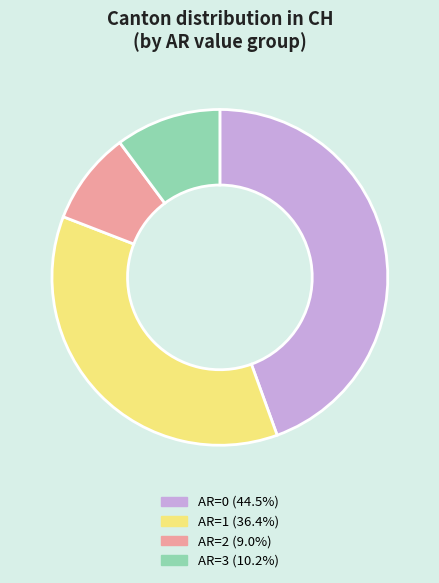

Do AR=3 (10.2%) and AR=0 (44.5%) together represent more than half of the pie?

Yes